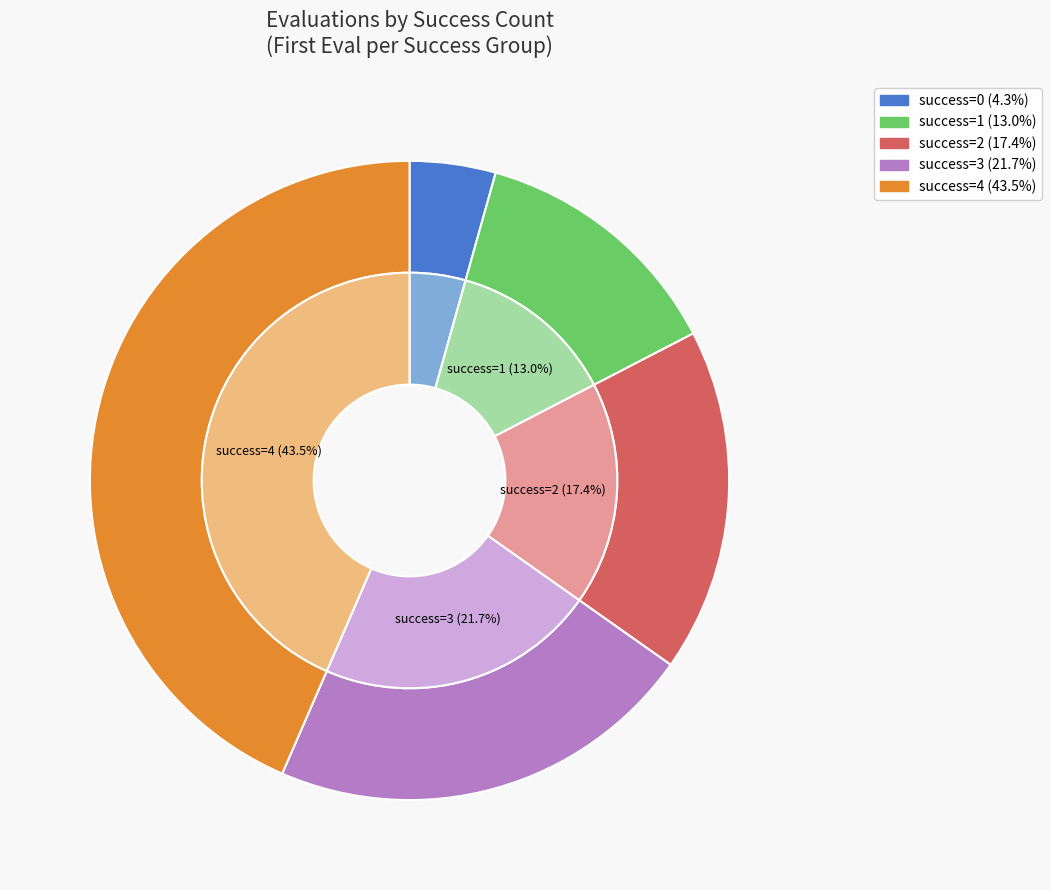

Does 4 account for over 50% of the chart?

Yes